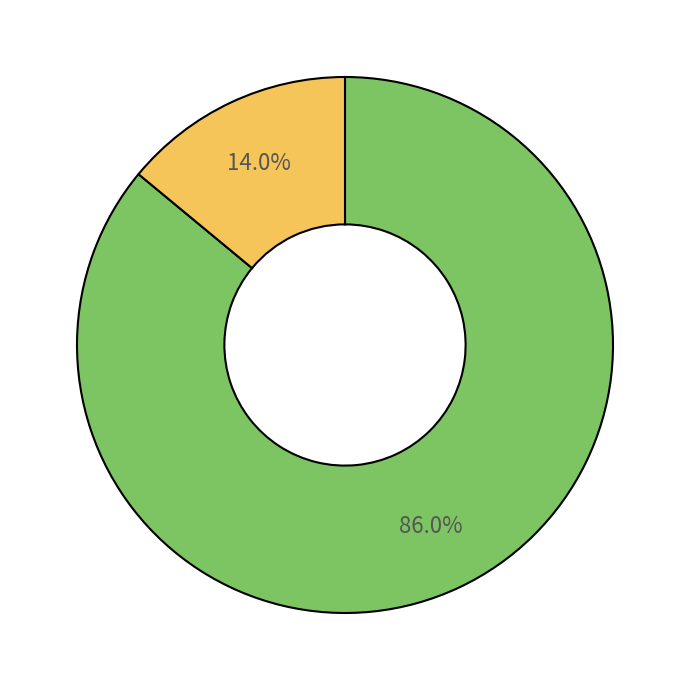

Is there a majority slice in this chart?

Yes